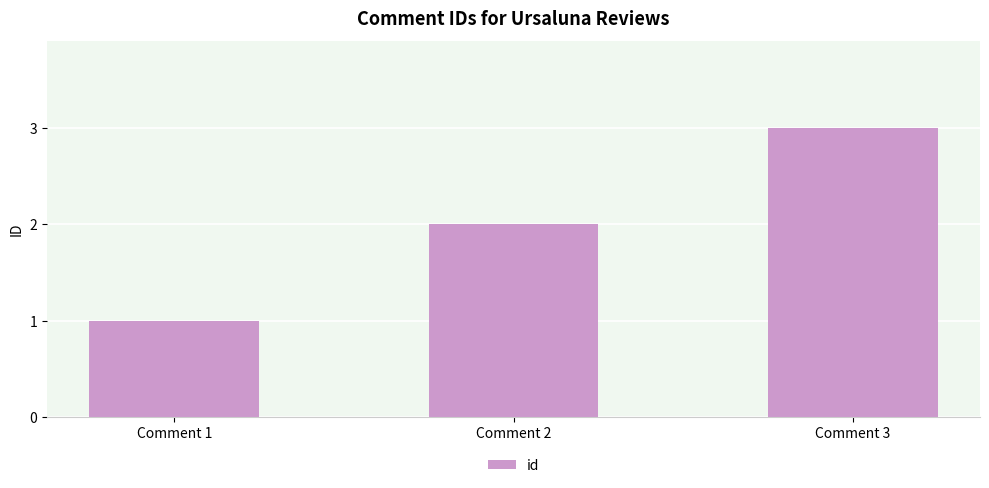

What is the minimum value shown in the chart?

1